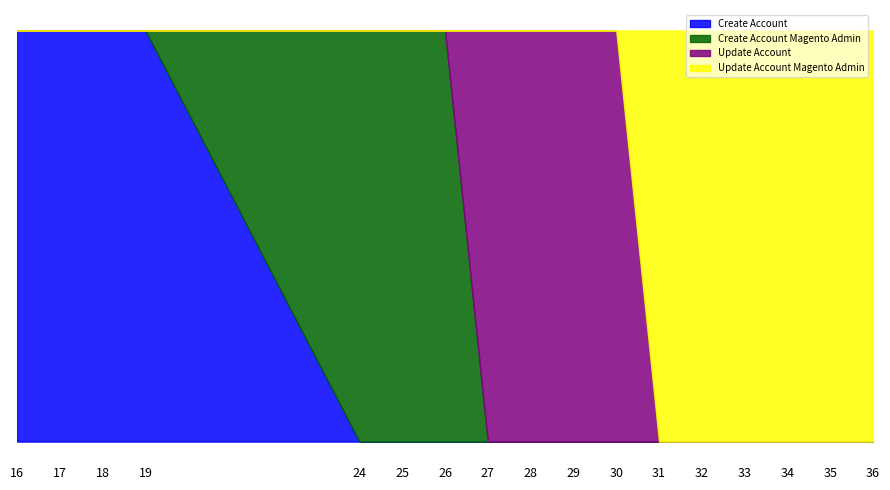

Reading left to right, what are all the values shown in this chart?

Create Account: 1	1	1	1	0	0	0	0	0	0	0	0	0	0	0	0	0
Create Account Magento Admin: 0	0	0	0	1	1	1	0	0	0	0	0	0	0	0	0	0
Update Account: 0	0	0	0	0	0	0	1	1	1	1	0	0	0	0	0	0
Update Account Magento Admin: 0	0	0	0	0	0	0	0	0	0	0	1	1	1	1	1	1
occurence: 1	1	1	1	1	1	1	1	1	1	1	1	1	1	1	1	1